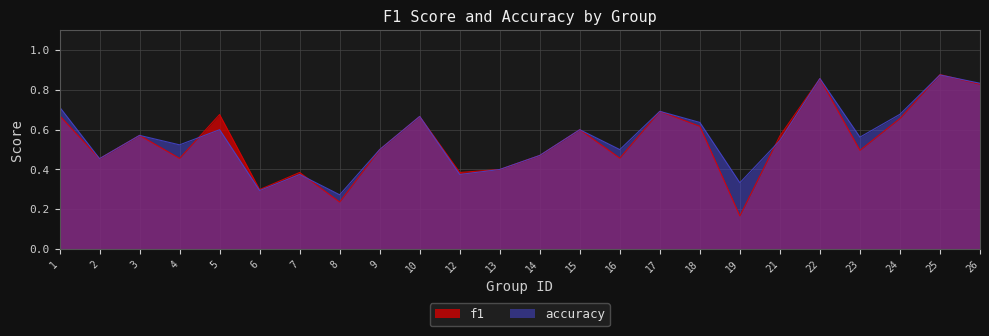

What is the difference between the accuracy values at 6 and 3?

0.3